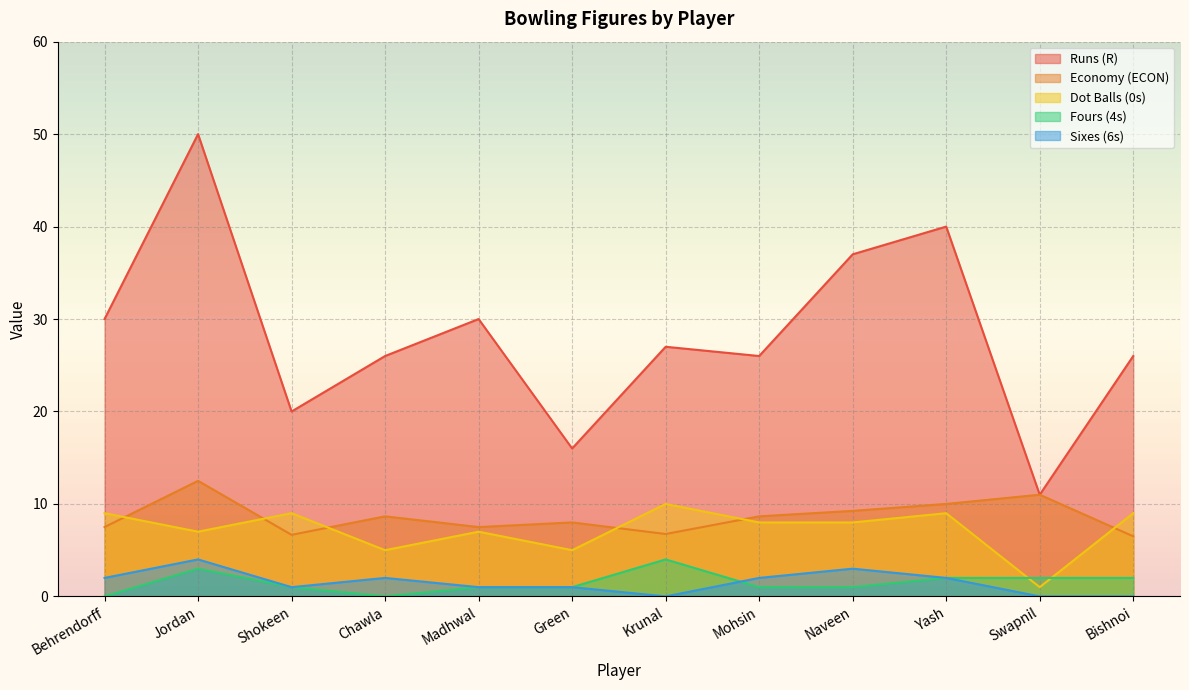

Rank the series at Bishnoi from highest to lowest value.

Runs (R), Dot Balls (0s), Economy (ECON), Fours (4s), Sixes (6s)